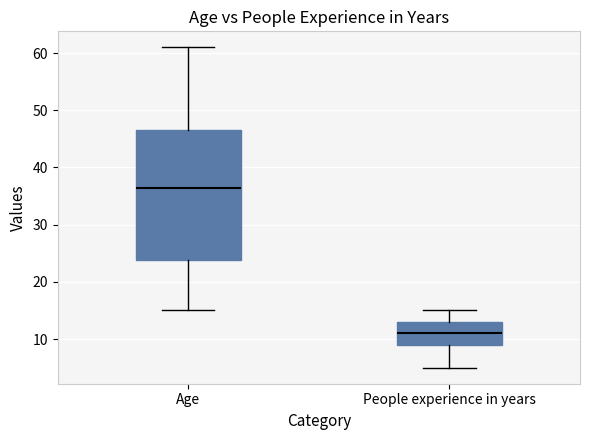

Reading left to right, transcribe this box plot: for each box, give where its median line is, the range the box spans, and where its two whiskers end, as read against the y-axis. The values are not printed on the chart, so give them approximately, as read against the axis.

Age: median 37, box 24 to 47, whiskers 15 to 61
People experience in years: median 11, box 9 to 13, whiskers 5 to 15